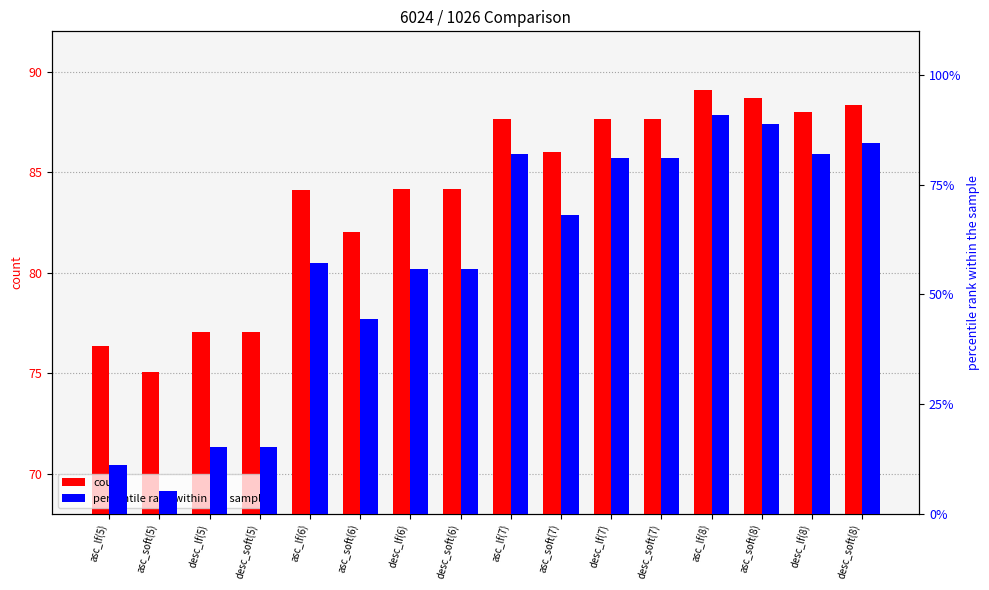

Is it true that 6024 (count) equals 88.7 at asc_soft(8)?

True